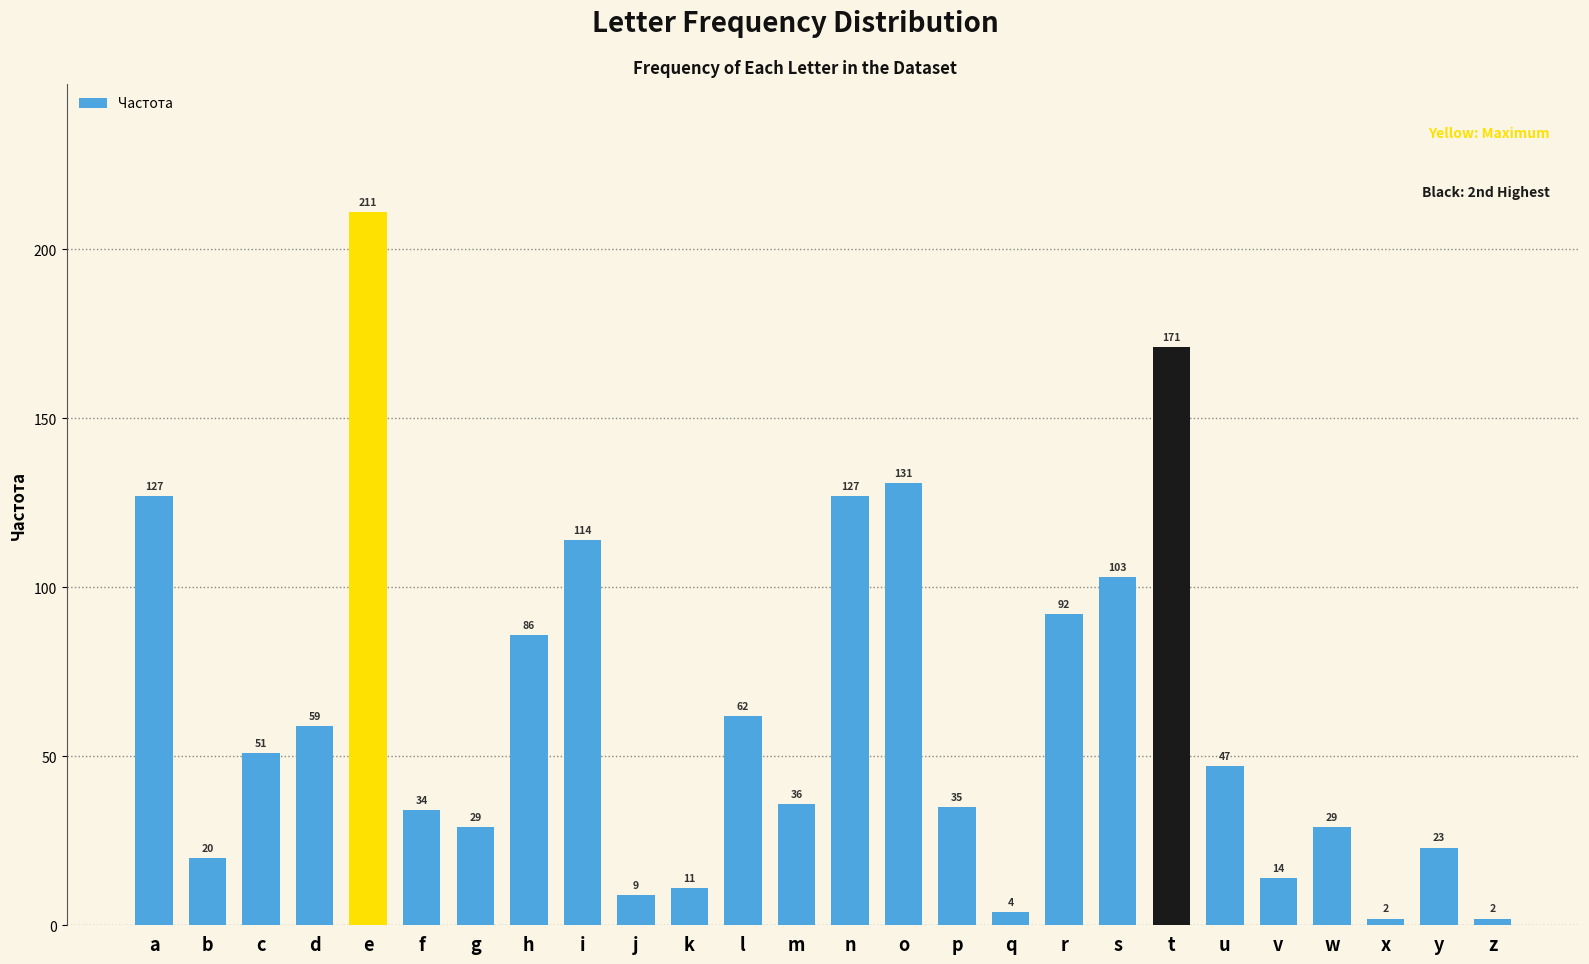

What is the value of the 14th bar from the left?

127